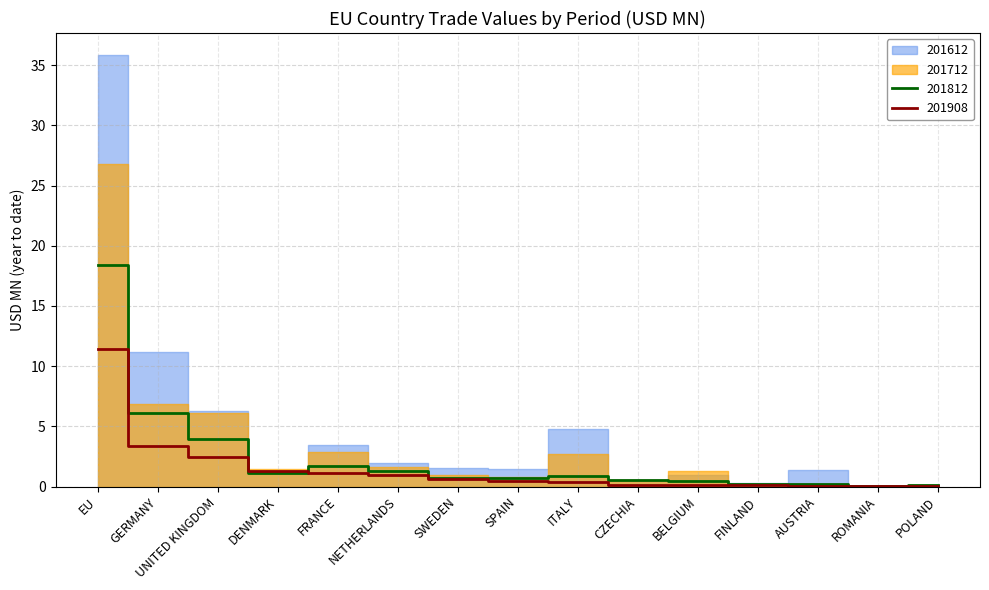

At which label is 201908 closest to 5?

GERMANY